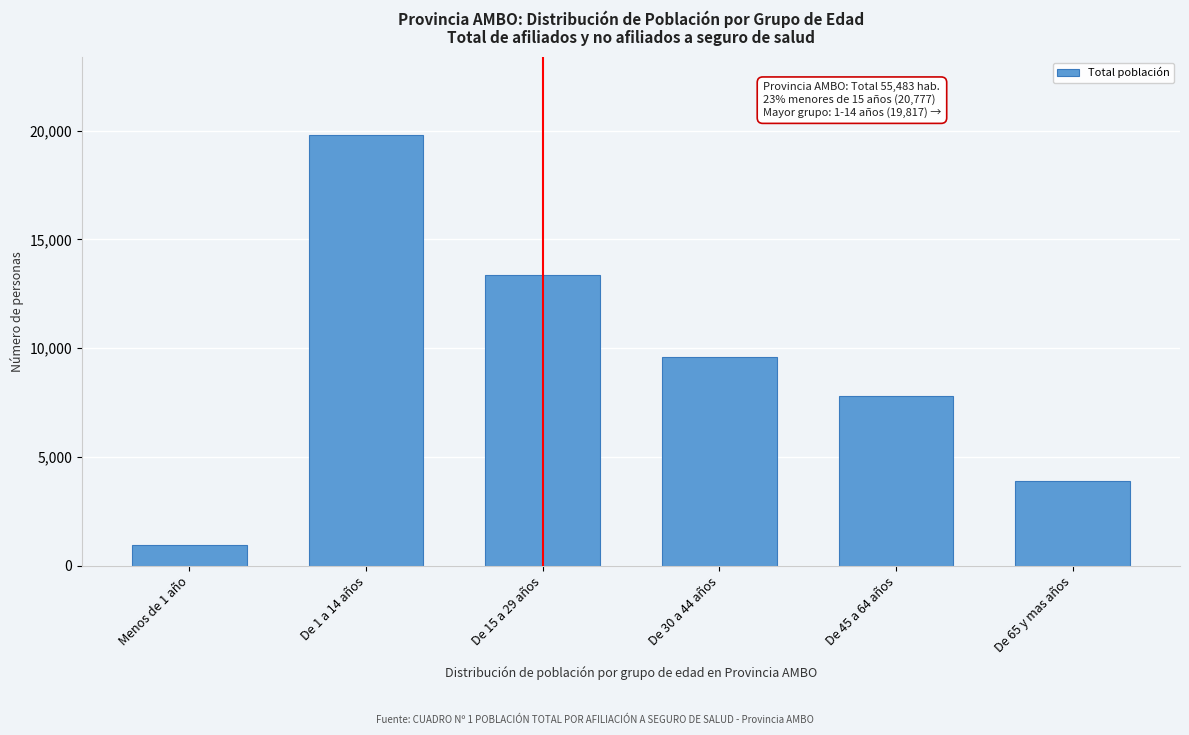

Reading left to right, extract all data points from this chart.

960	19817	13363	9605	7825	3913